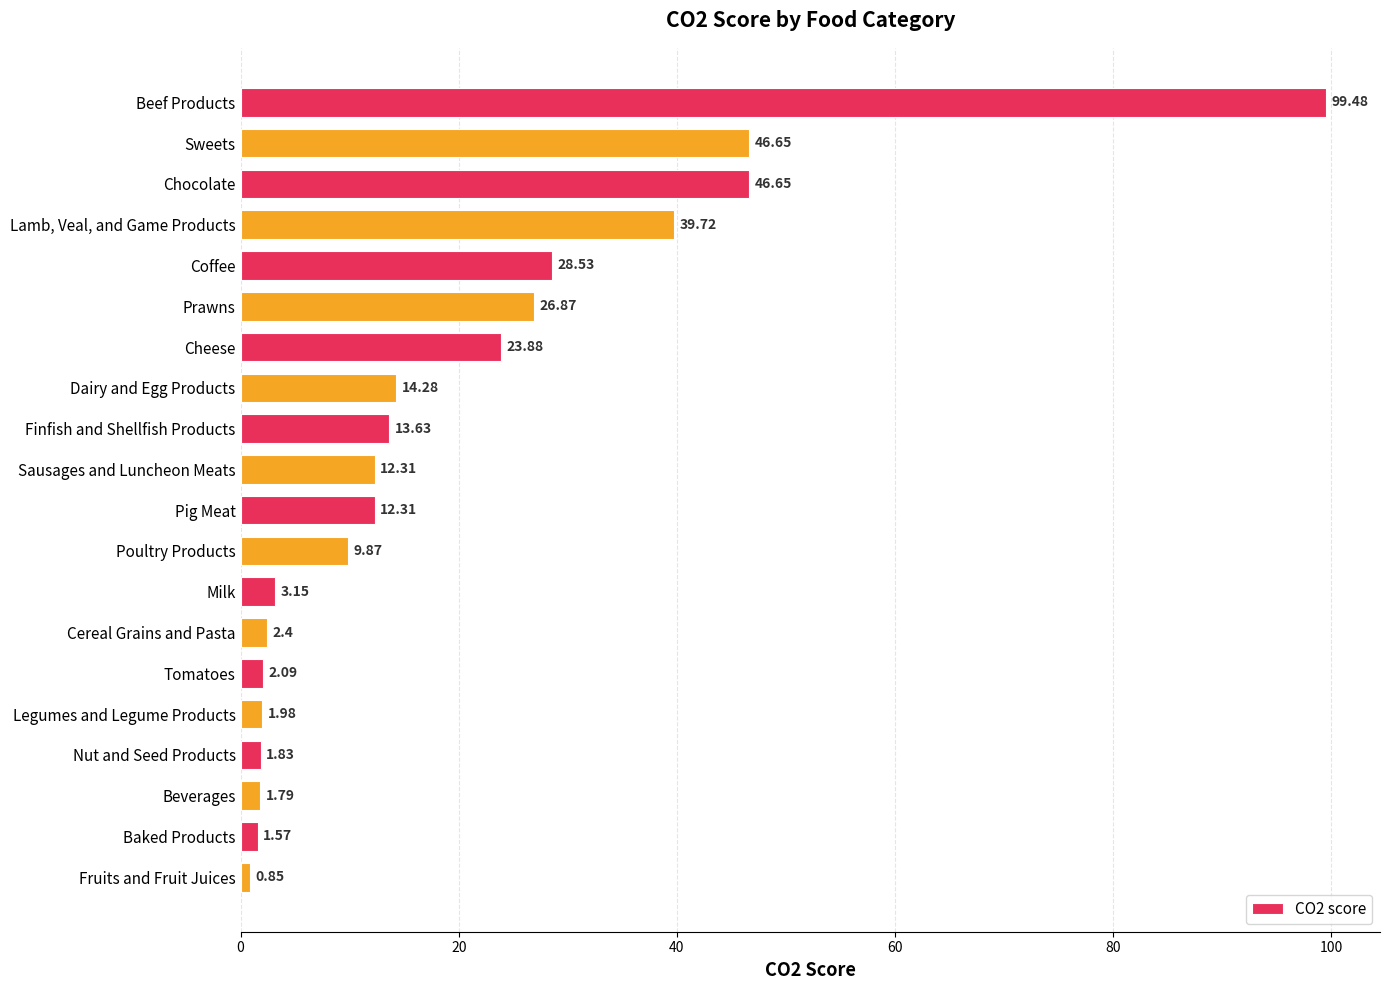

What is the label of the 12th bar from the top?

Poultry Products